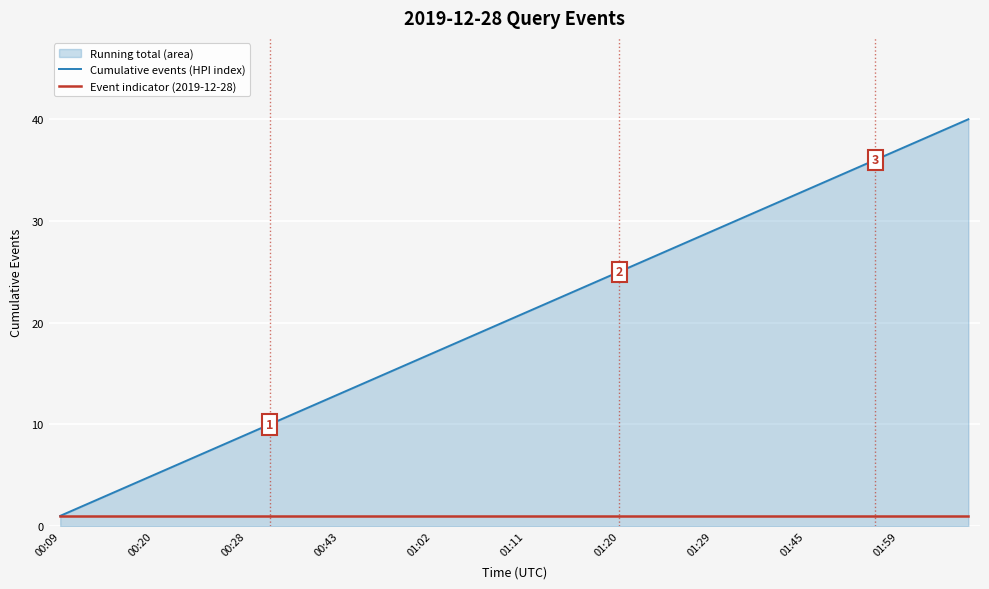

What is the minimum value shown in the chart?

1